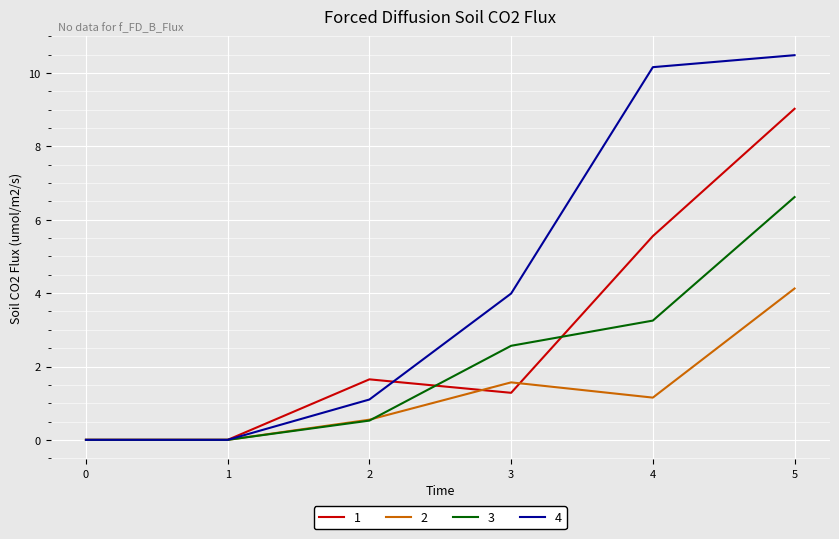

True or false: 1 has a value of 1.7 at 4.

False